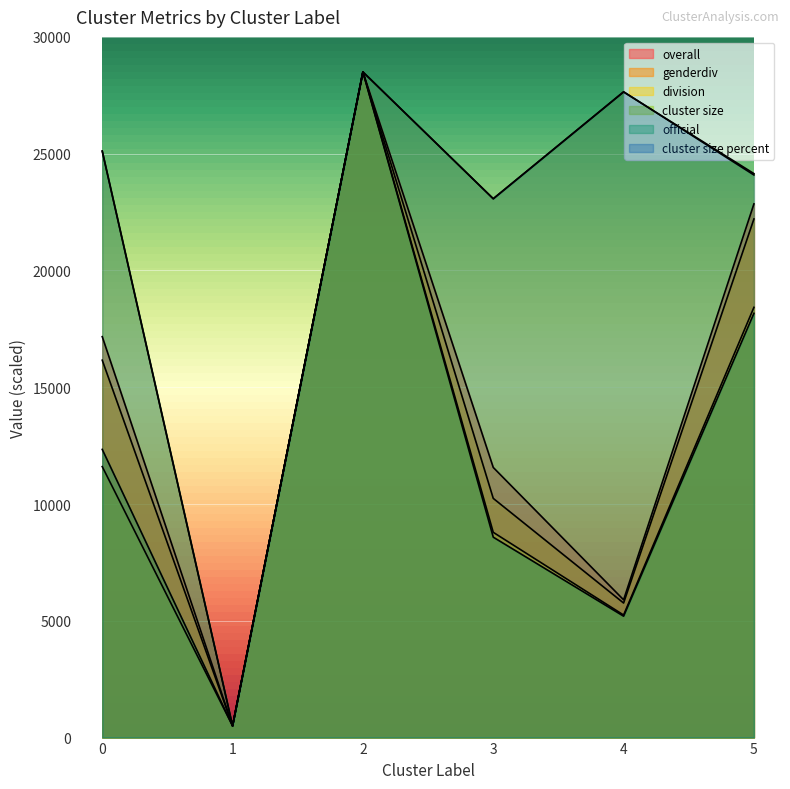

What is the spread (max minus min) of values at 0?

13511.7